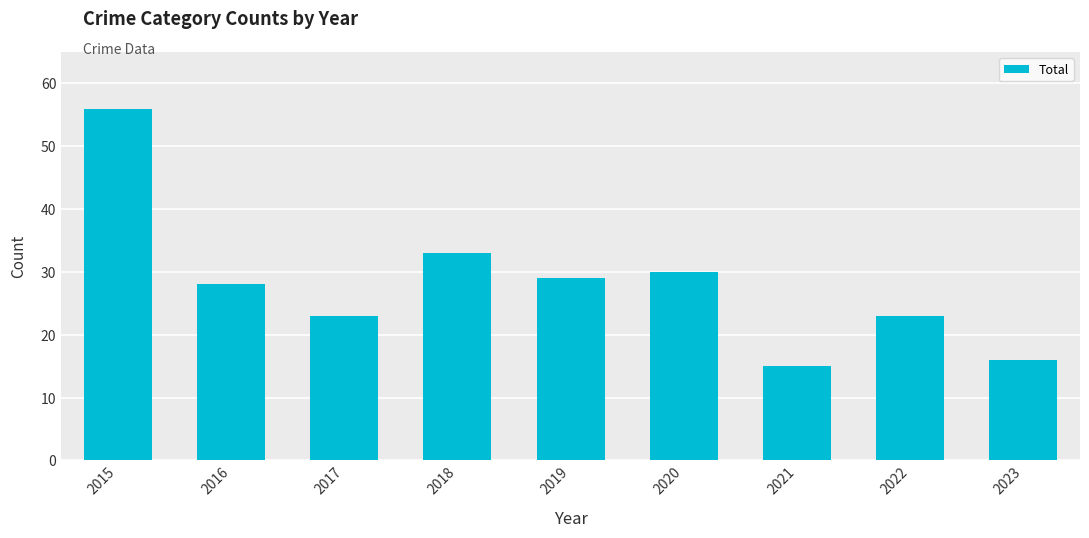

True or false: the data shows 34 at 2017.

False